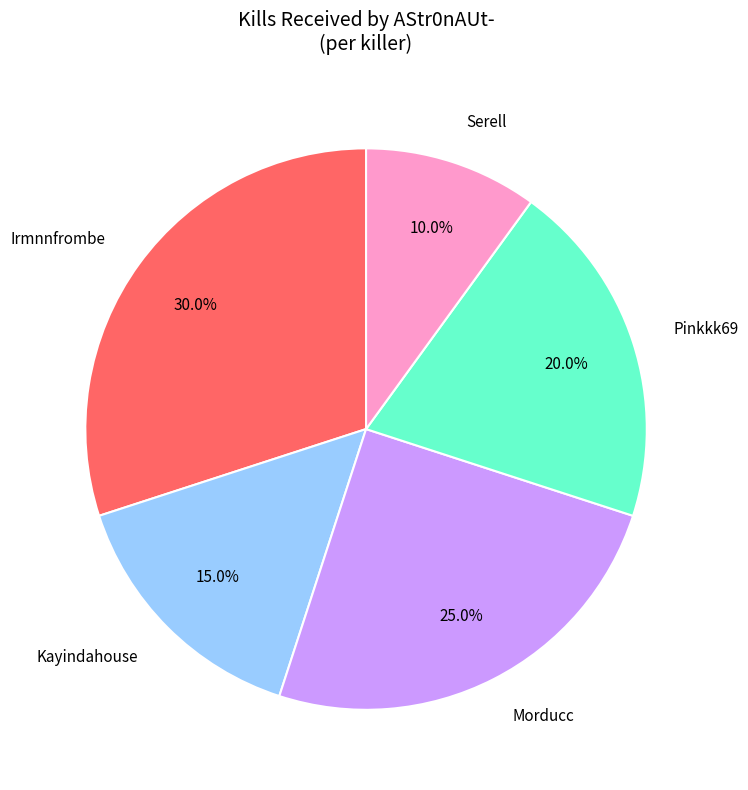

Does Kayindahouse represent more than half of the total?

No